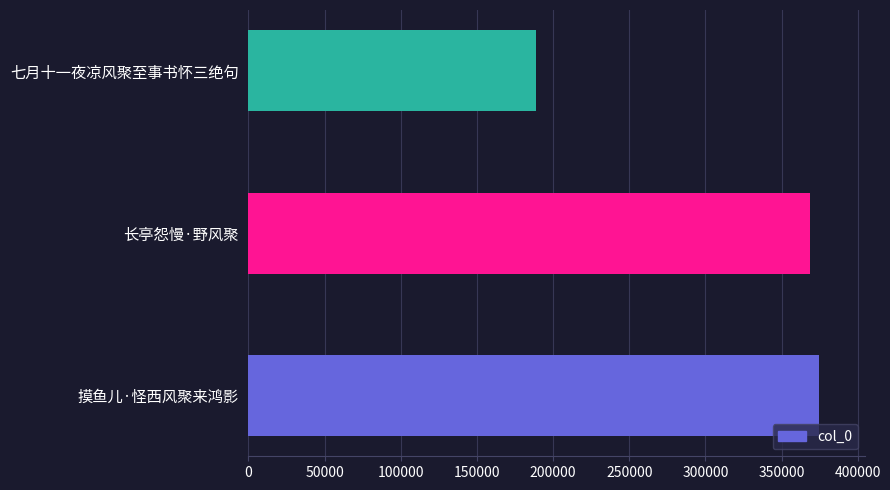

Approximately how many times larger is the value at 长亭怨慢·野风聚 compared to 七月十一夜凉风聚至事书怀三绝句?

2.0